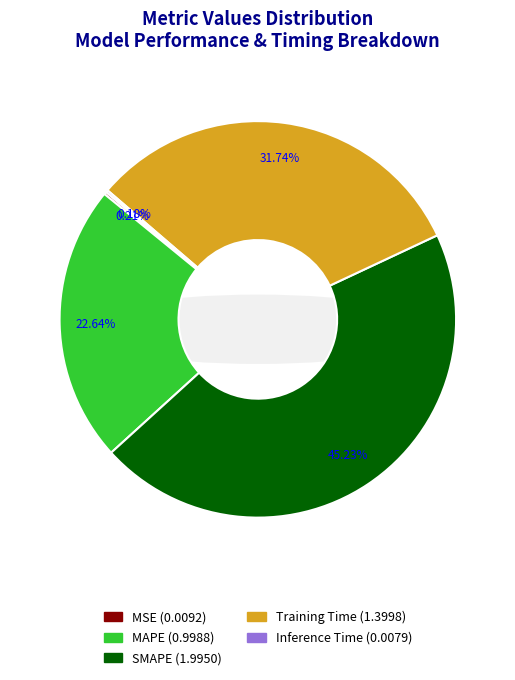

Does Training Time account for over 50% of the chart?

No